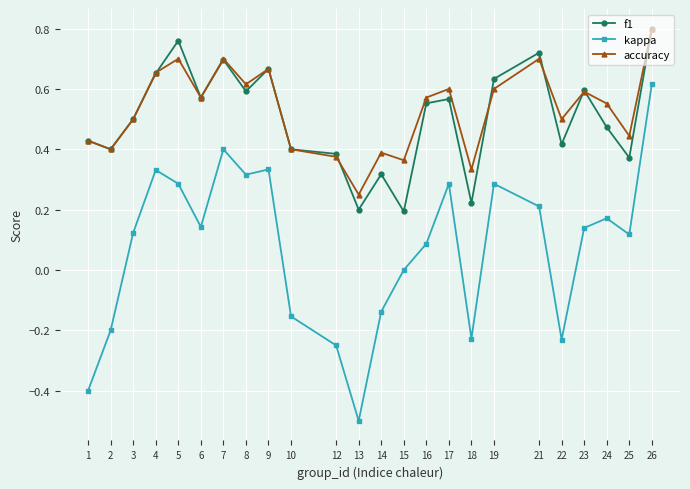

Where is the first local maximum for f1?

5